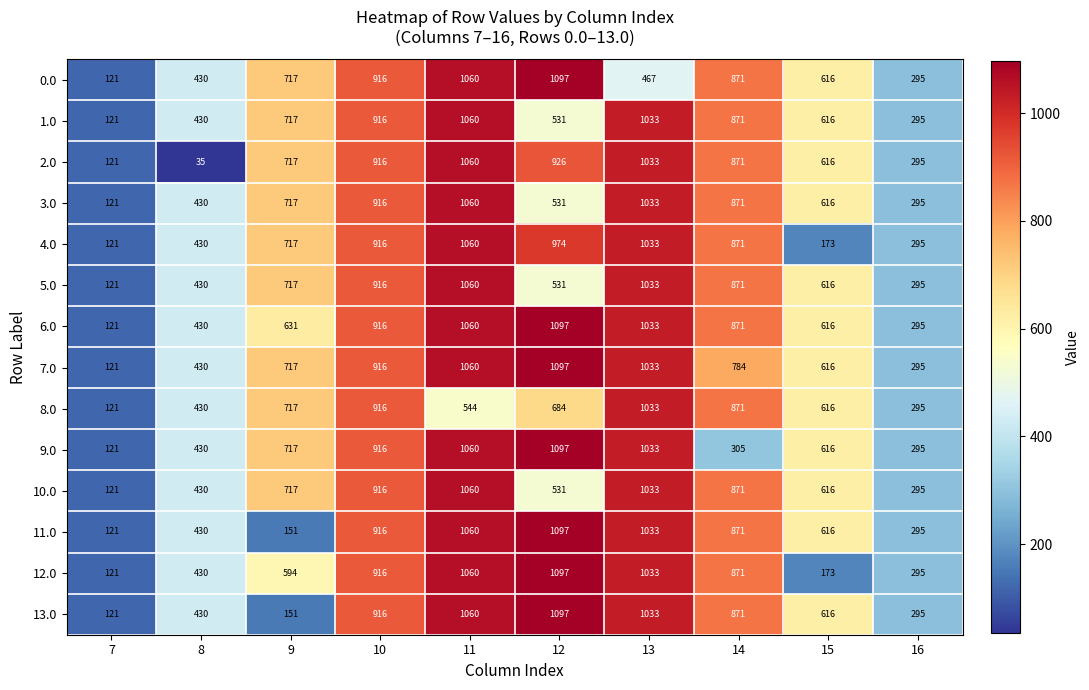

What is the total value across all series at 15?

7738